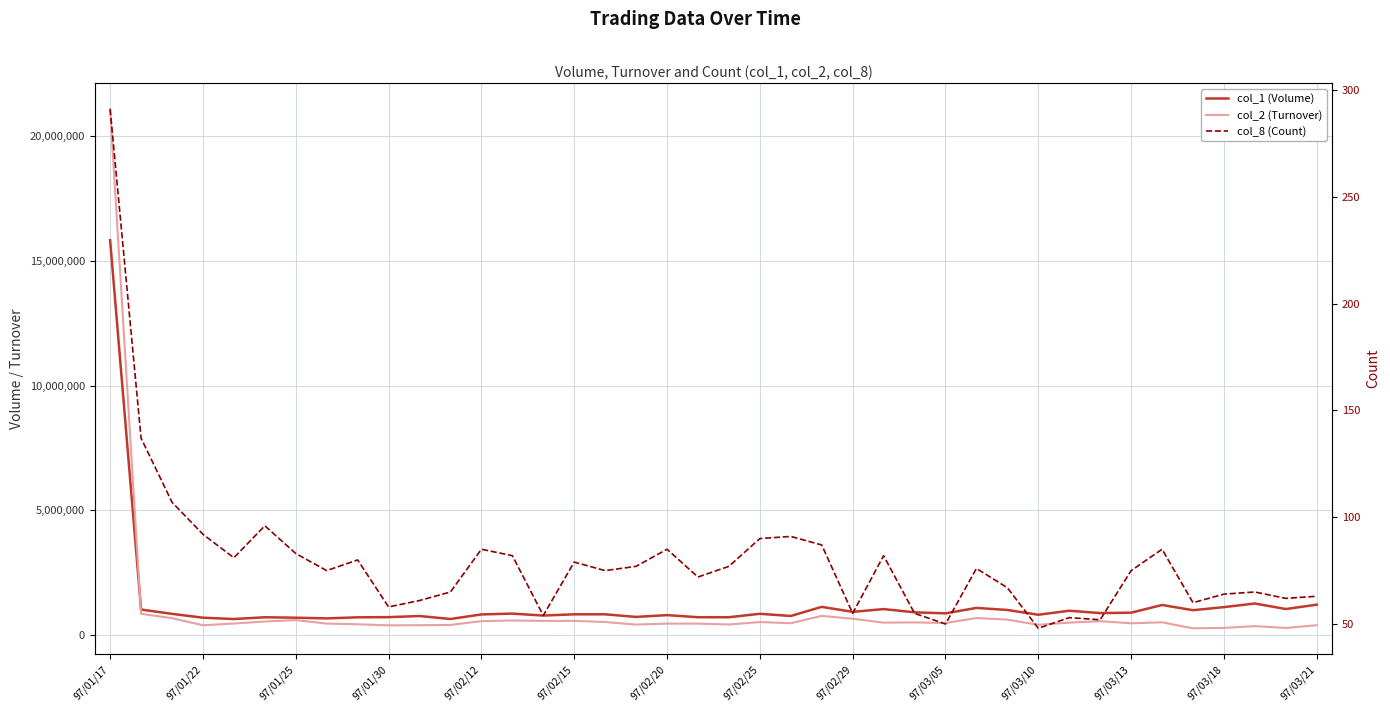

Count the number of data series in this chart.

3